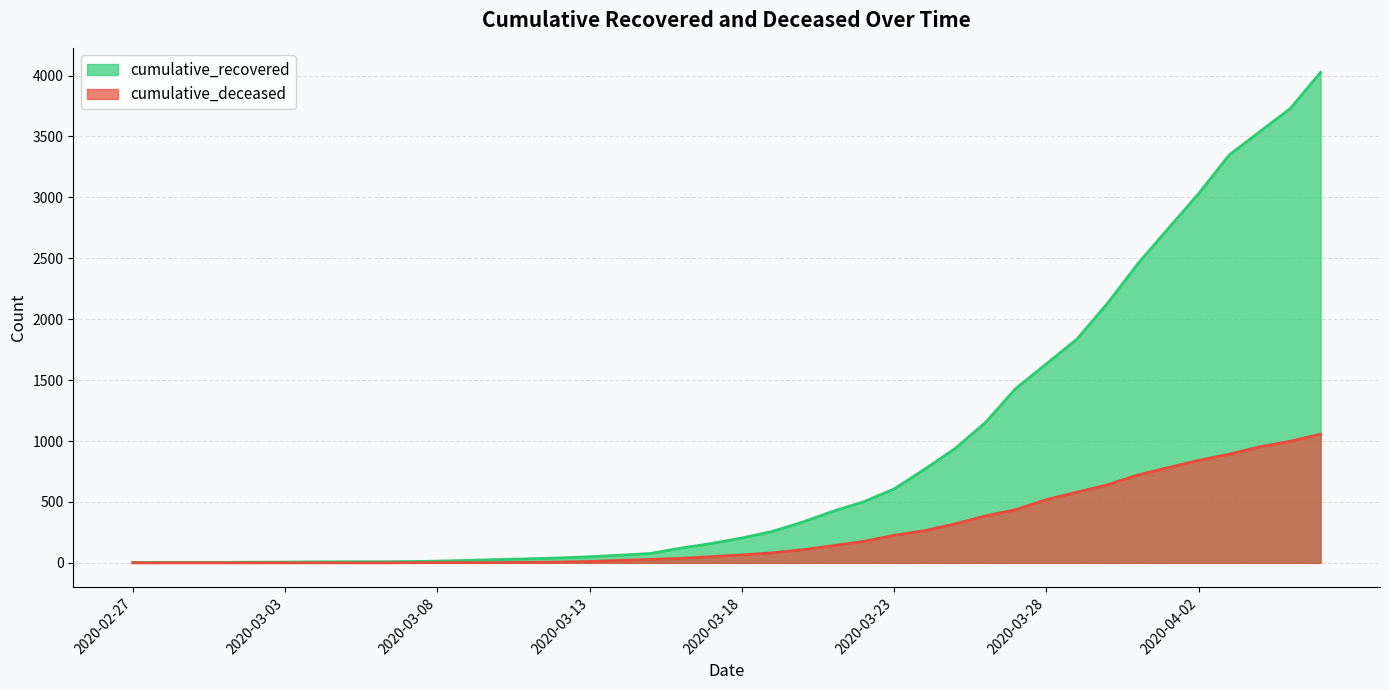

True or false: cumulative_deceased and cumulative_recovered cross at least once.

False